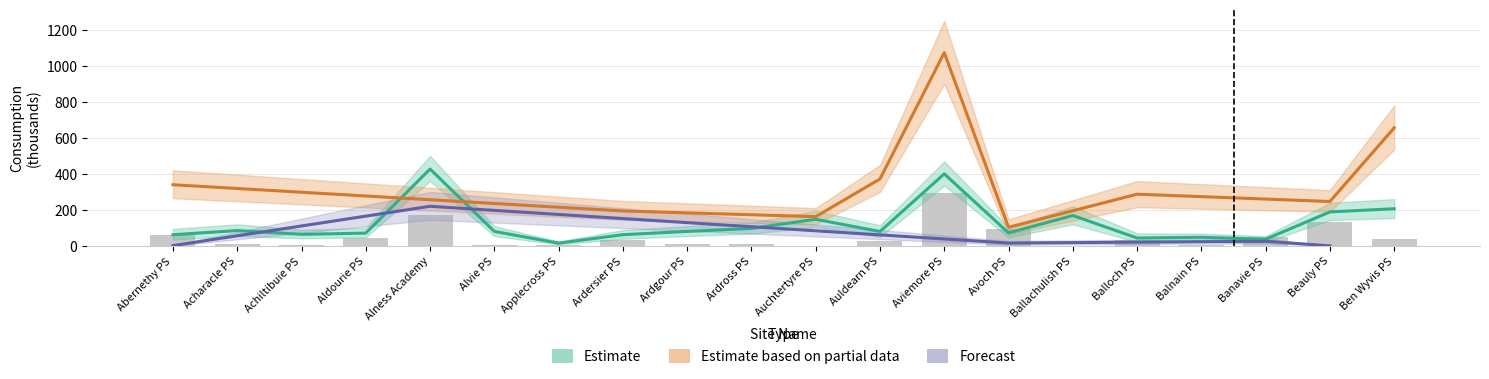

Which category has the highest value across all series?

Alness Academy